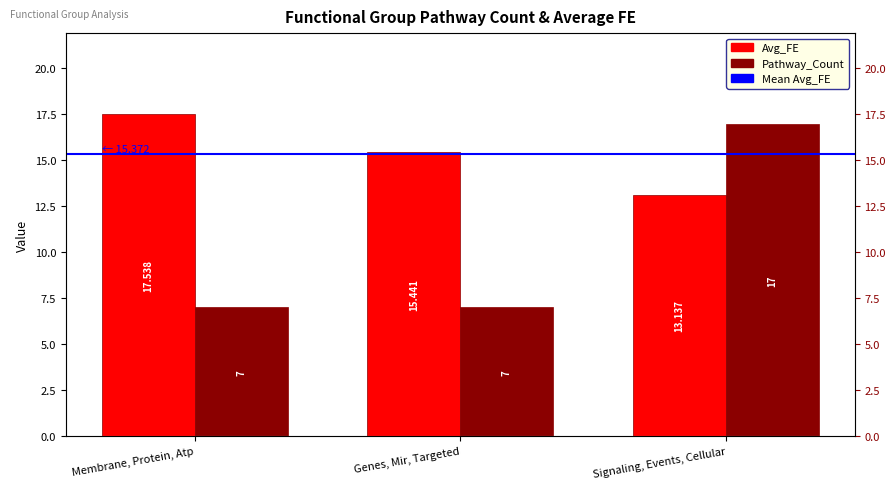

At which category is the sum across all series the highest?

Signaling, Events, Cellular